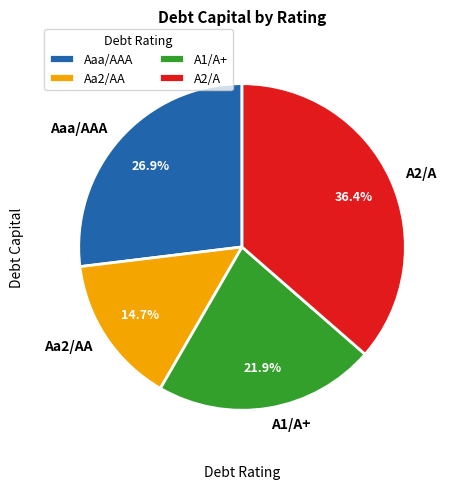

To the nearest percent, what portion does Aaa/AAA represent?

27%